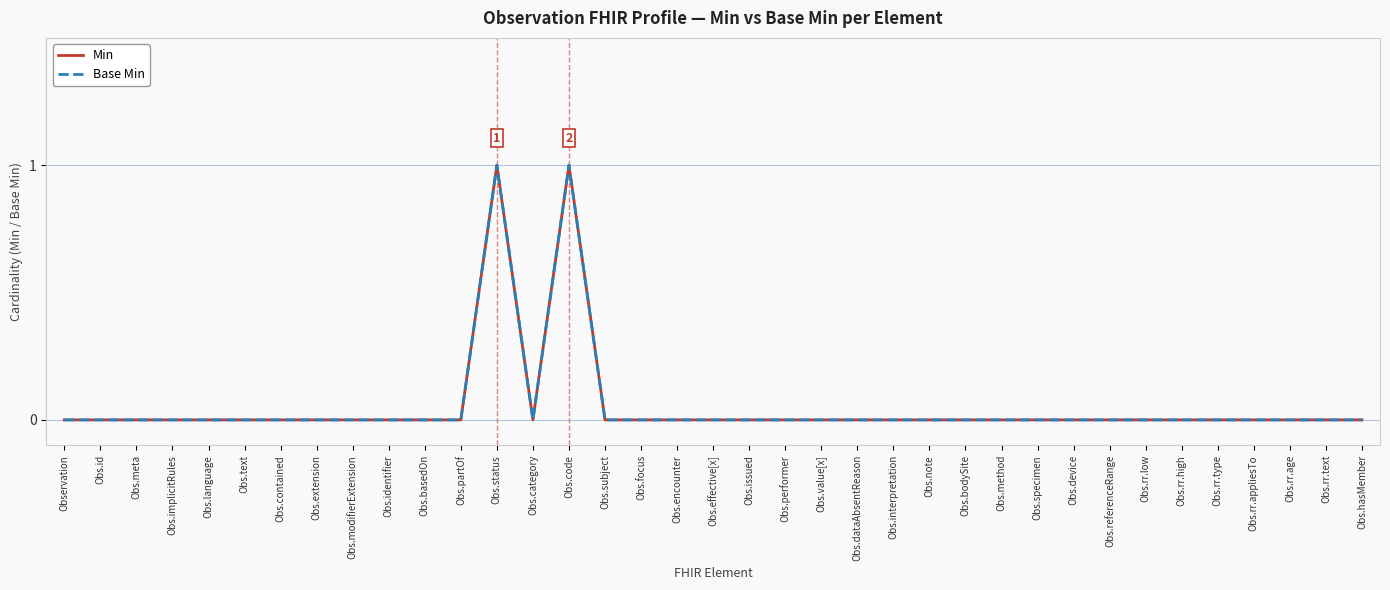

Rank the series by their maximum value, from lowest to highest.

Min, Base Min